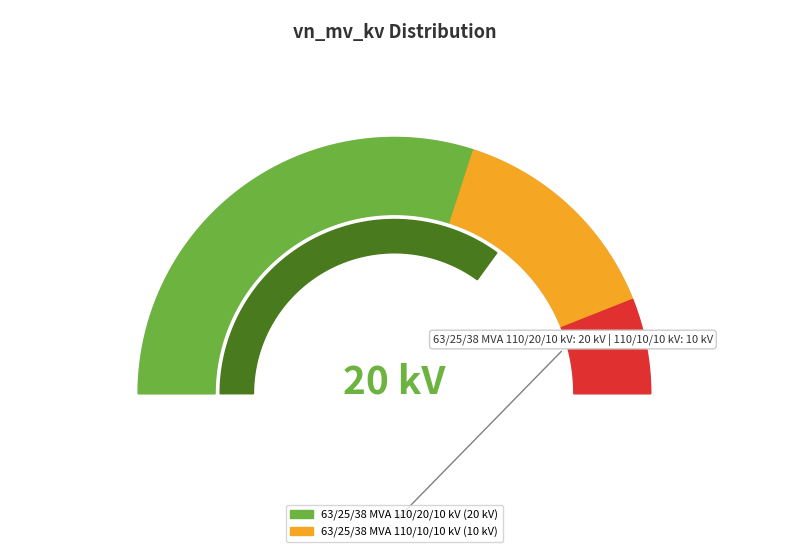

Combined, what portion of the pie is 63/25/38 MVA 110/10/10 kV and 63/25/38 MVA 110/20/10 kV?

100.0%